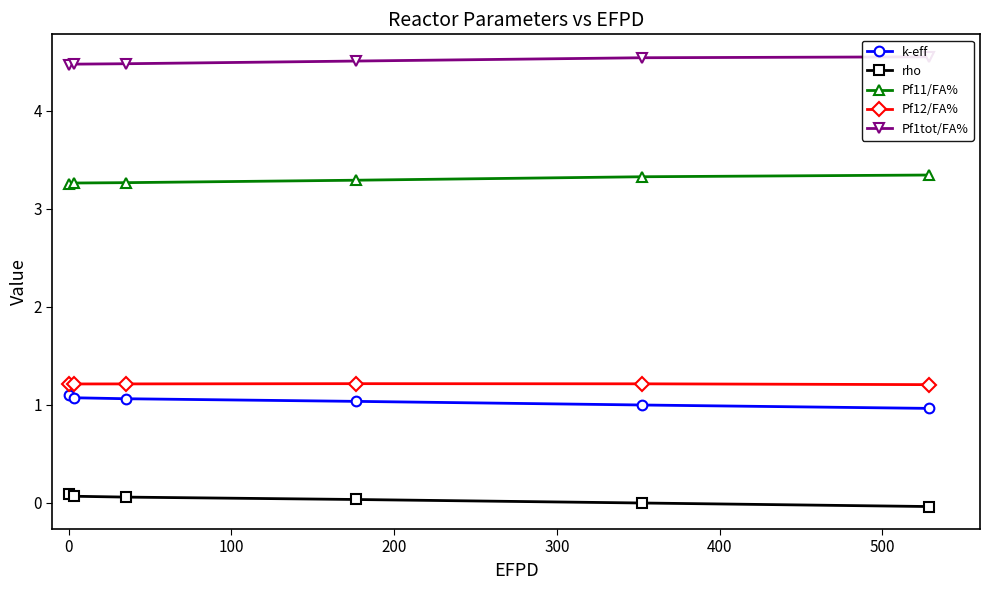

What is the sum of all rho values?

0.2